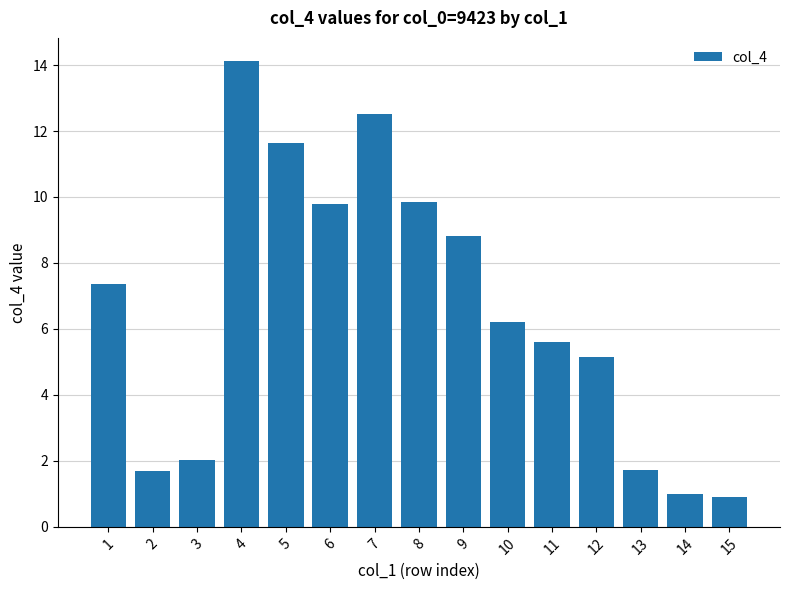

What is the change in value from 10 to 15?

-5.3